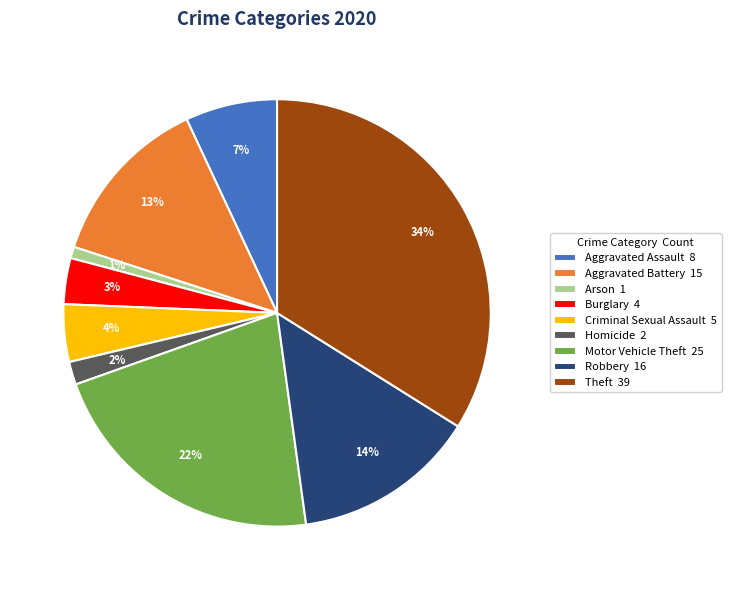

The Aggravated Assault slice represents 7% of the pie. True or false?

True